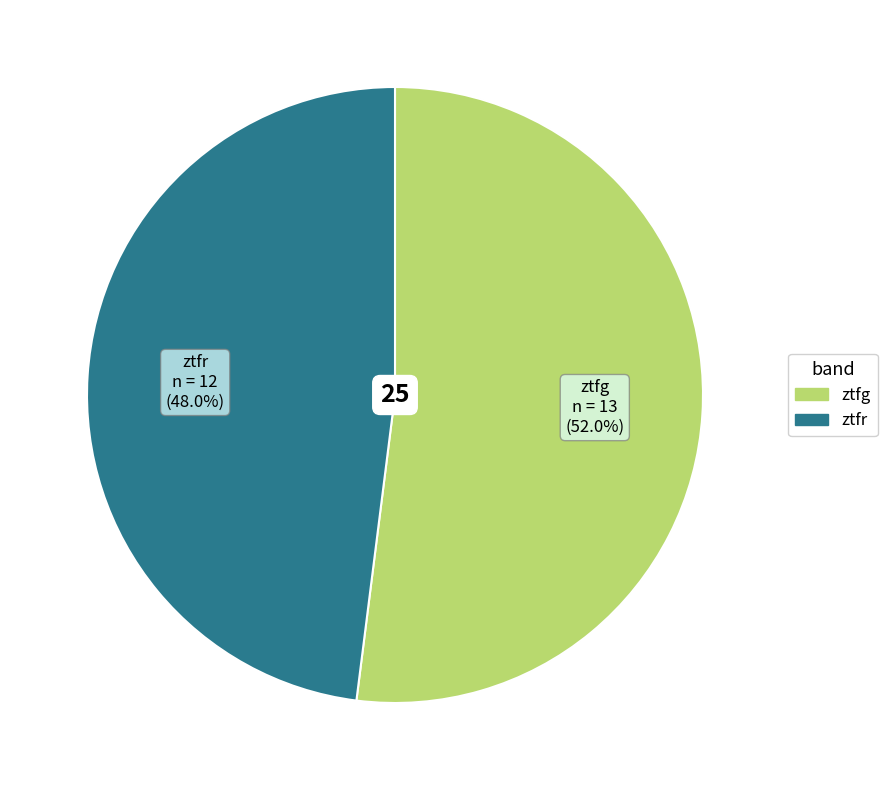

Which category accounts for the majority?

ztfg